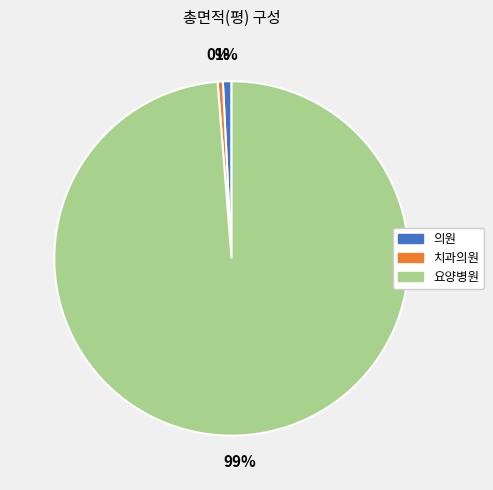

Is there a majority slice in this chart?

Yes